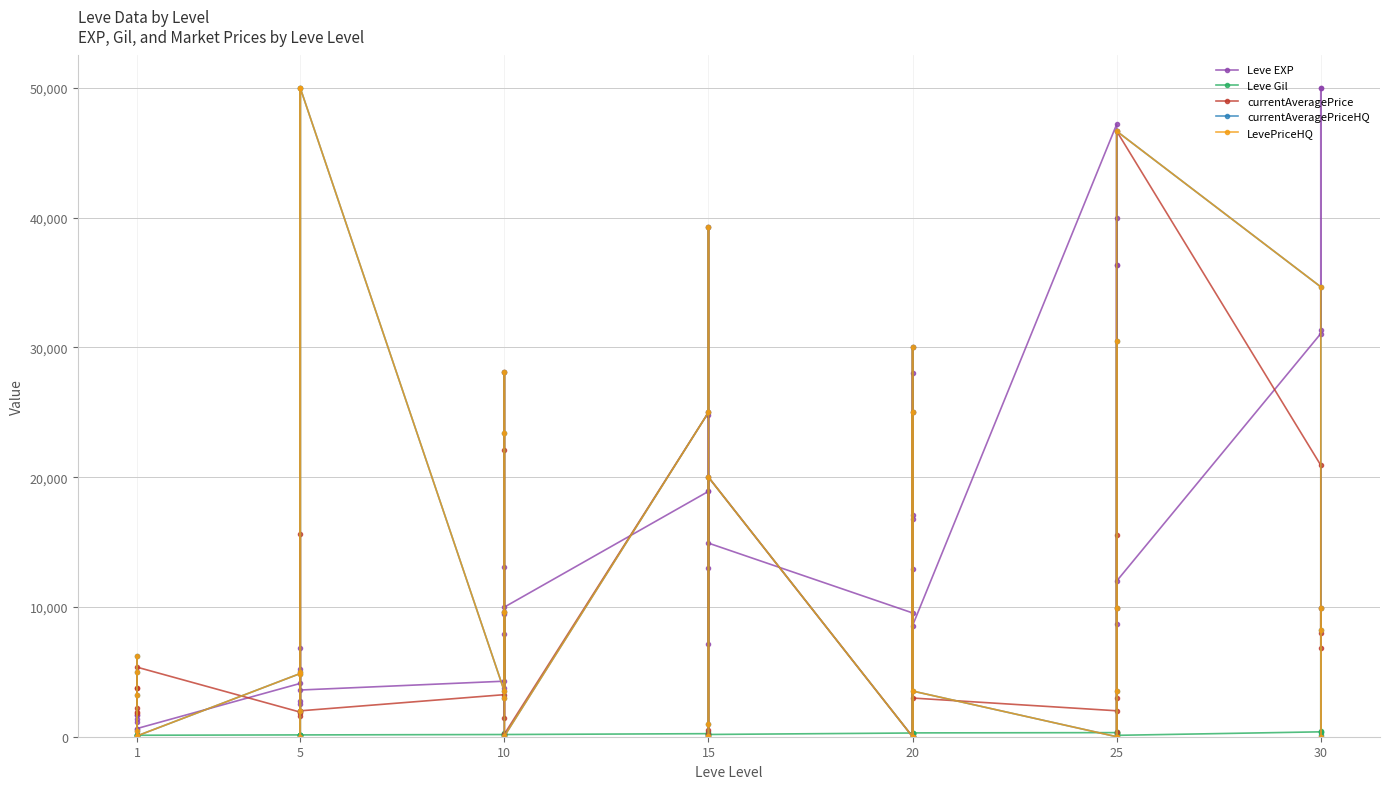

How many lines are shown in the chart?

5